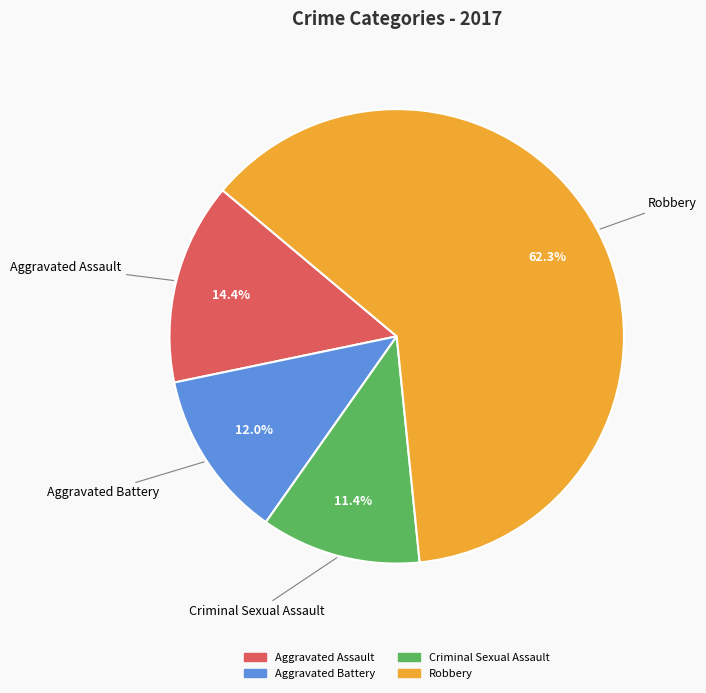

Which has a higher value, Criminal Sexual Assault or Aggravated Assault?

Aggravated Assault